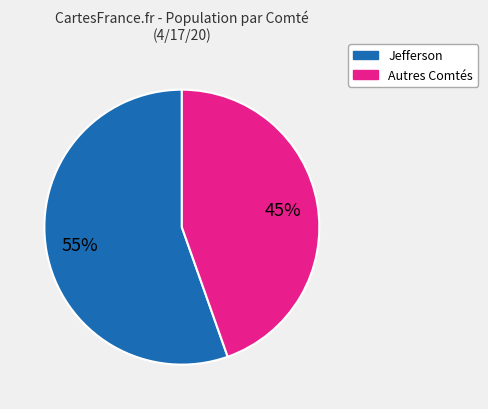

What percentage is the Autres Comtés slice, to the nearest percent?

45%